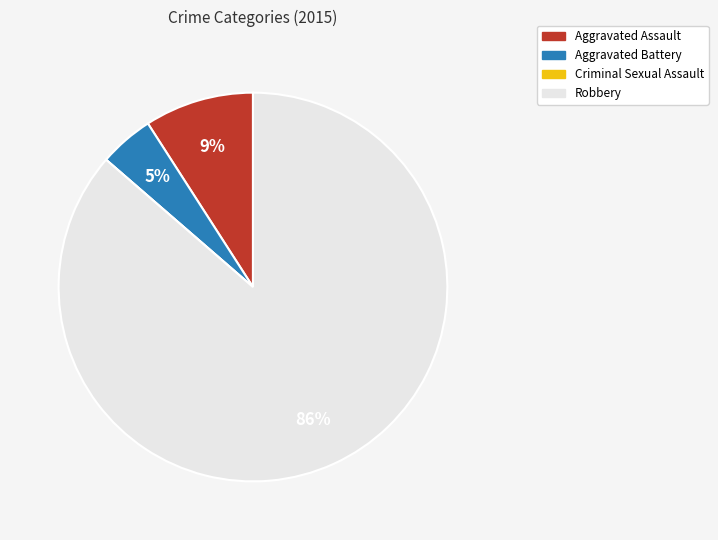

What is the largest slice in the pie chart?

Robbery